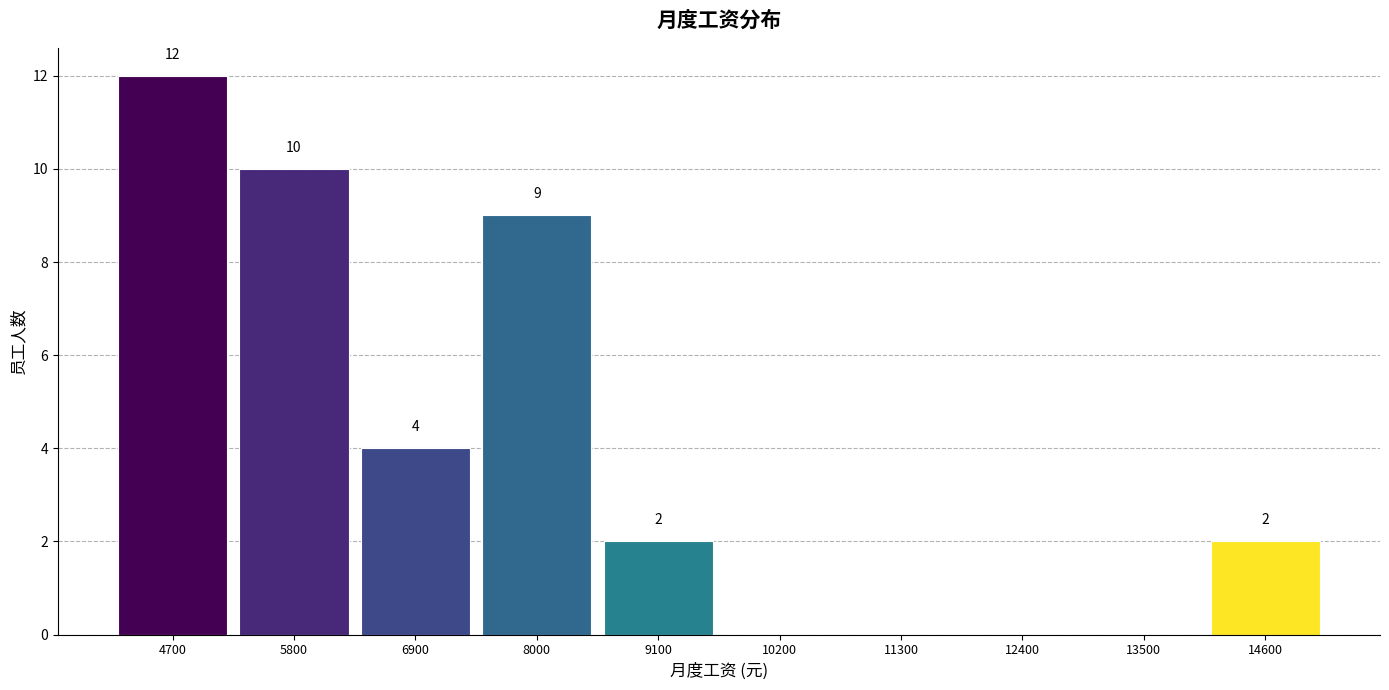

Reading right to left, transcribe all the data shown in this chart.

14600=2	13500=0	12400=0	11300=0	10200=0	9100=2	8000=9	6900=4	5800=10	4700=12